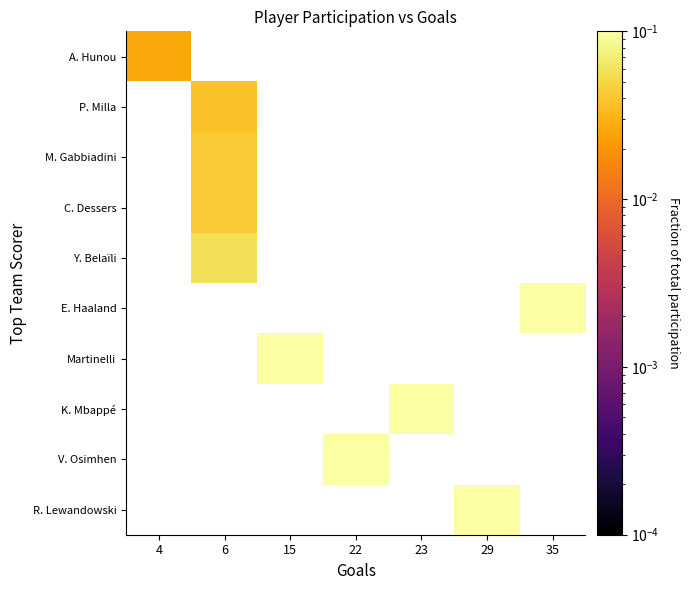

The K. Mbappé series shows 0.2 at 23. True or false?

False